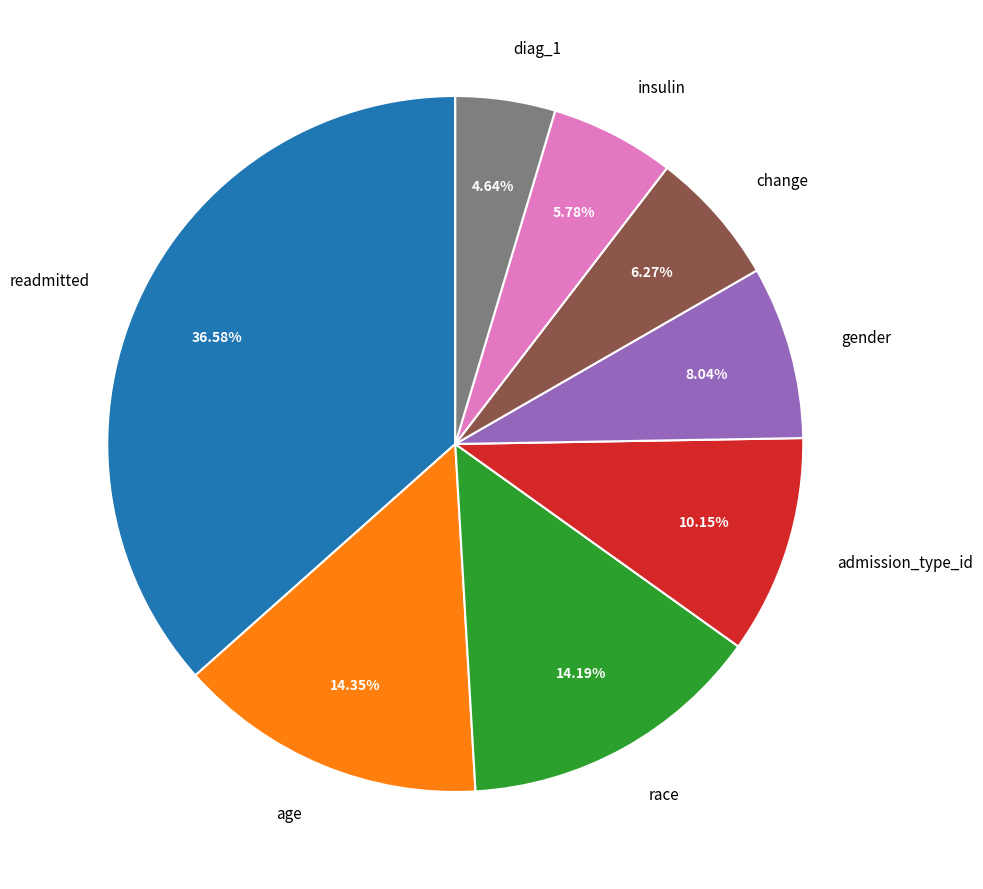

Count the number of slices in the pie.

8